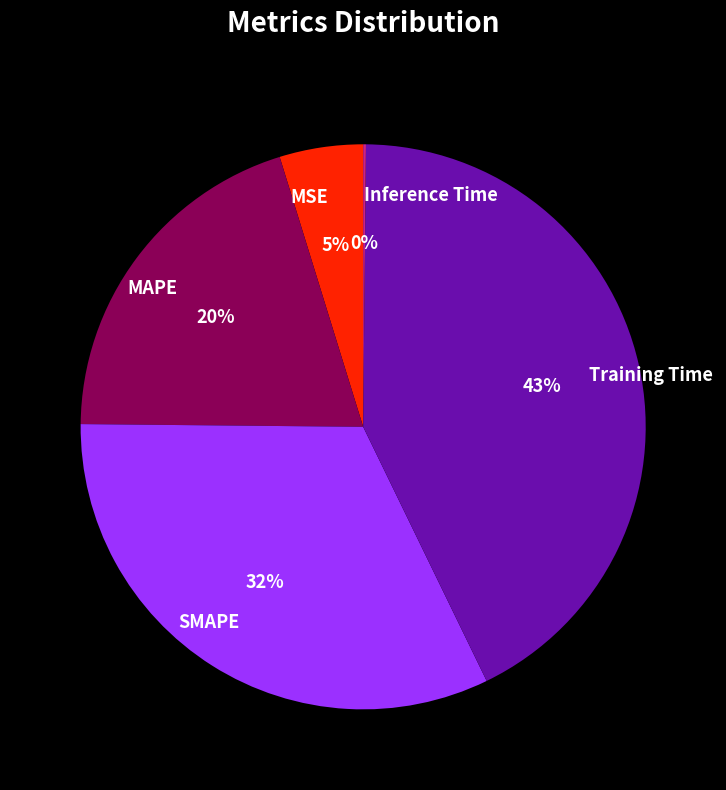

To the nearest percent, what is the average slice percentage?

20%